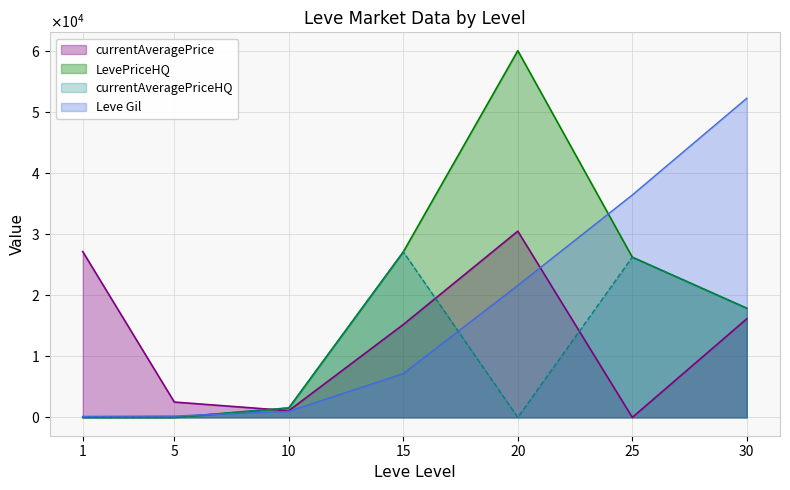

How many values exceed 7170?

3